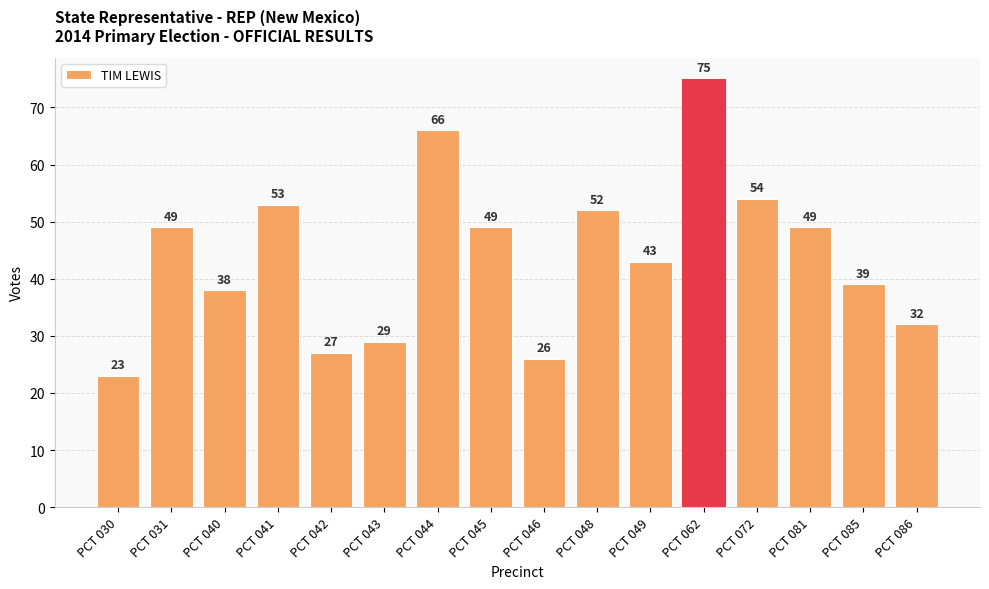

What is the difference between the second highest and second lowest values?

40